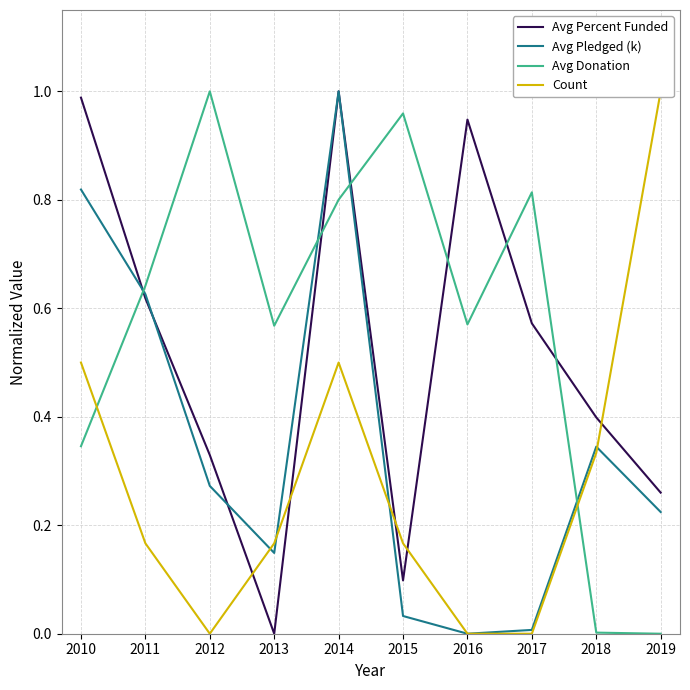

What is the total value across all series at 2019?

1.5